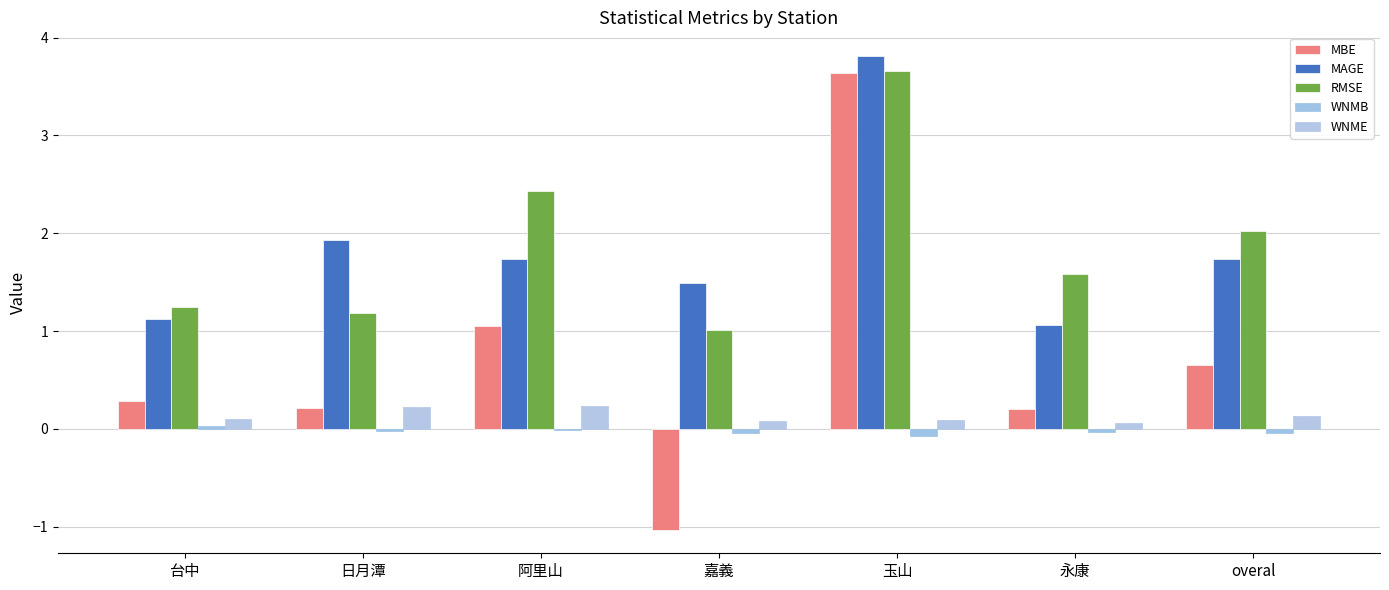

Which series has the largest range (max minus min)?

MBE